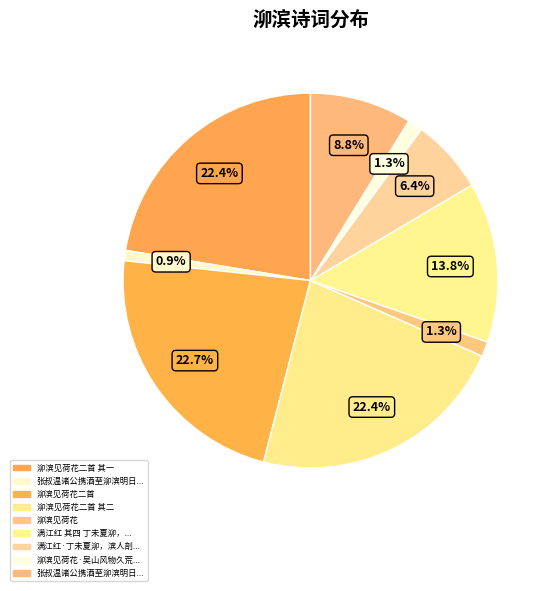

Count the number of slices in the pie.

9